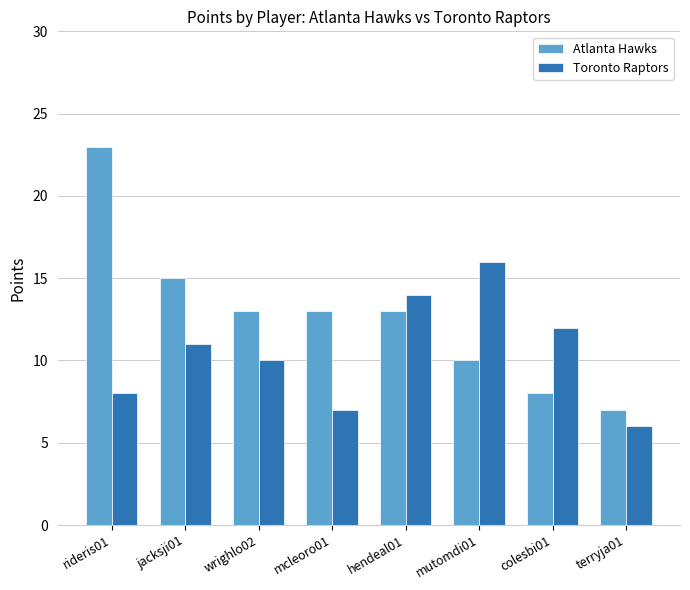

Which series changed the most between rideris01 and terryja01?

Atlanta Hawks